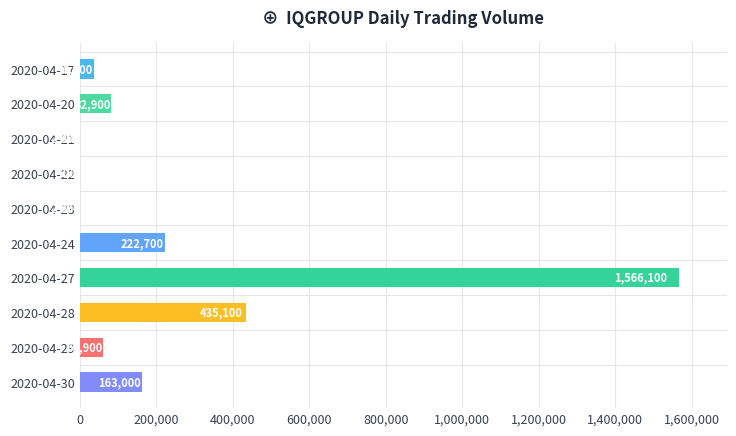

What is the change in value from 2020-04-17 to 2020-04-23?

-34900